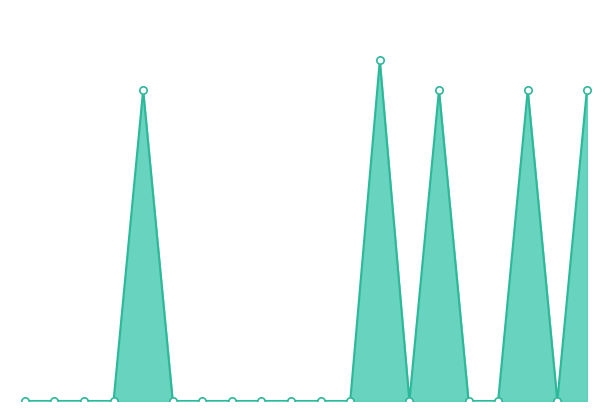

Is this an area chart (filled region under the line)?

Yes